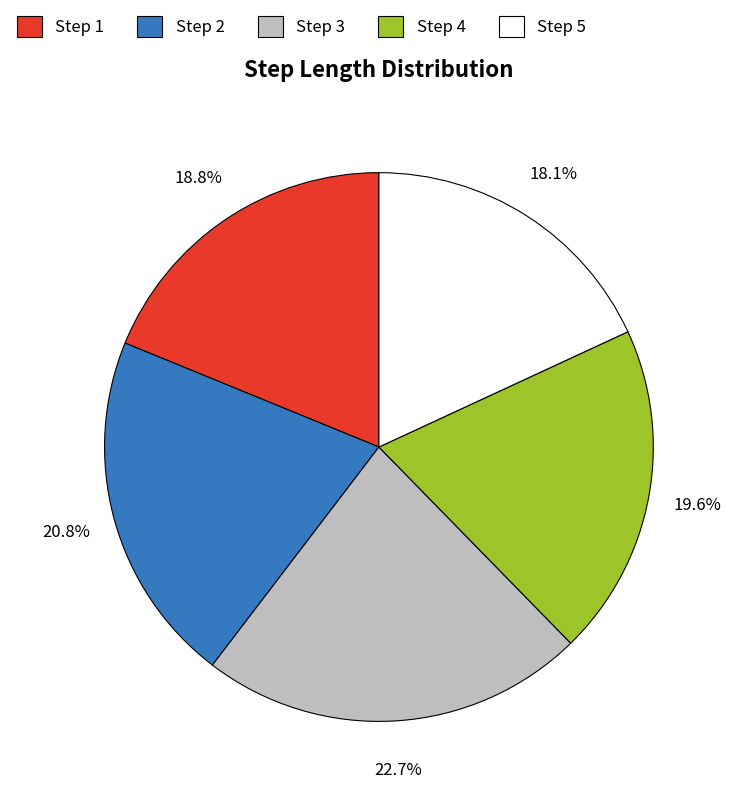

Does Step 5 represent more than half of the total?

No